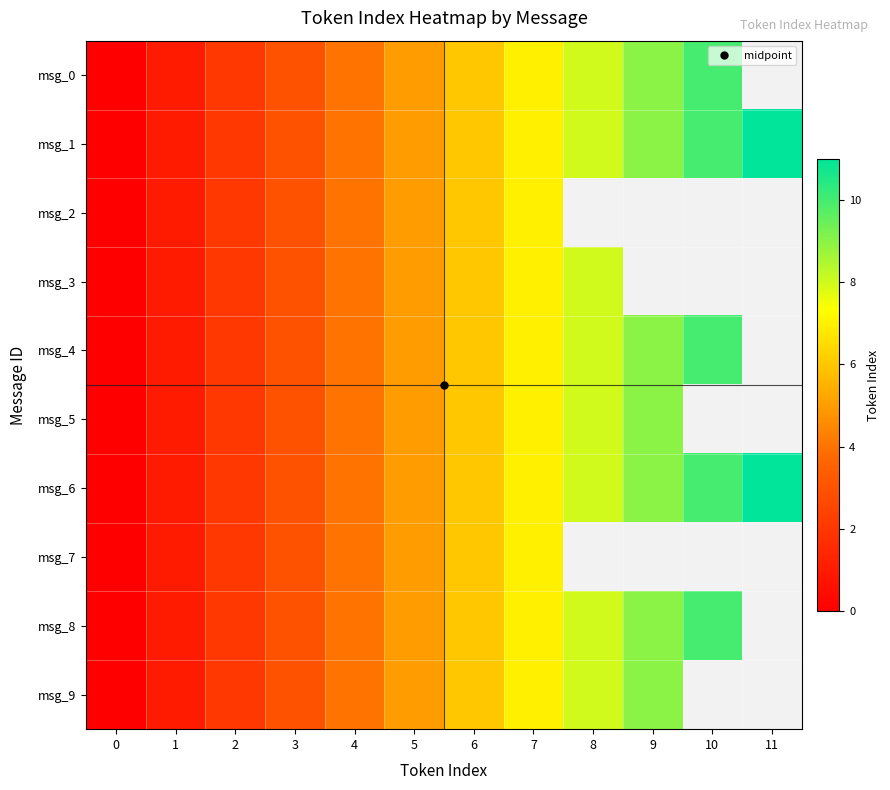

Where is msg_2 nearest to the value 3?

3